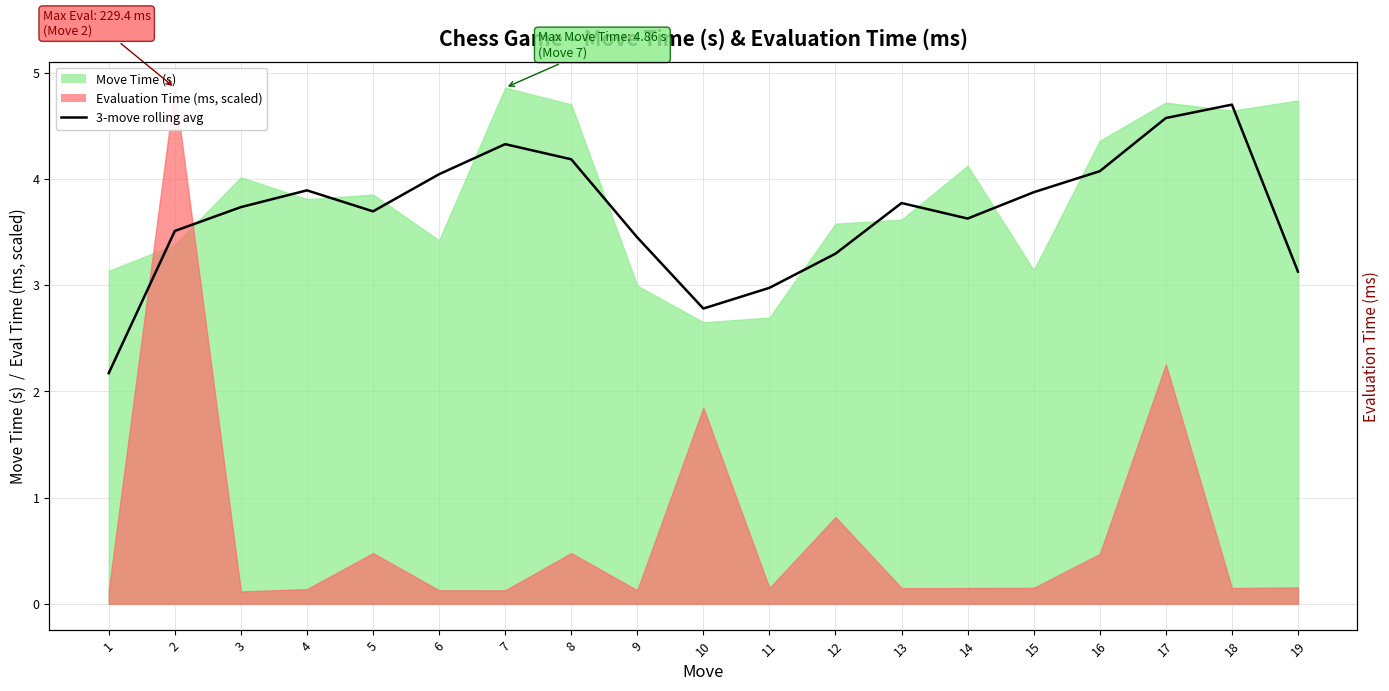

Is it true that the value at 5 is 1.8?

False